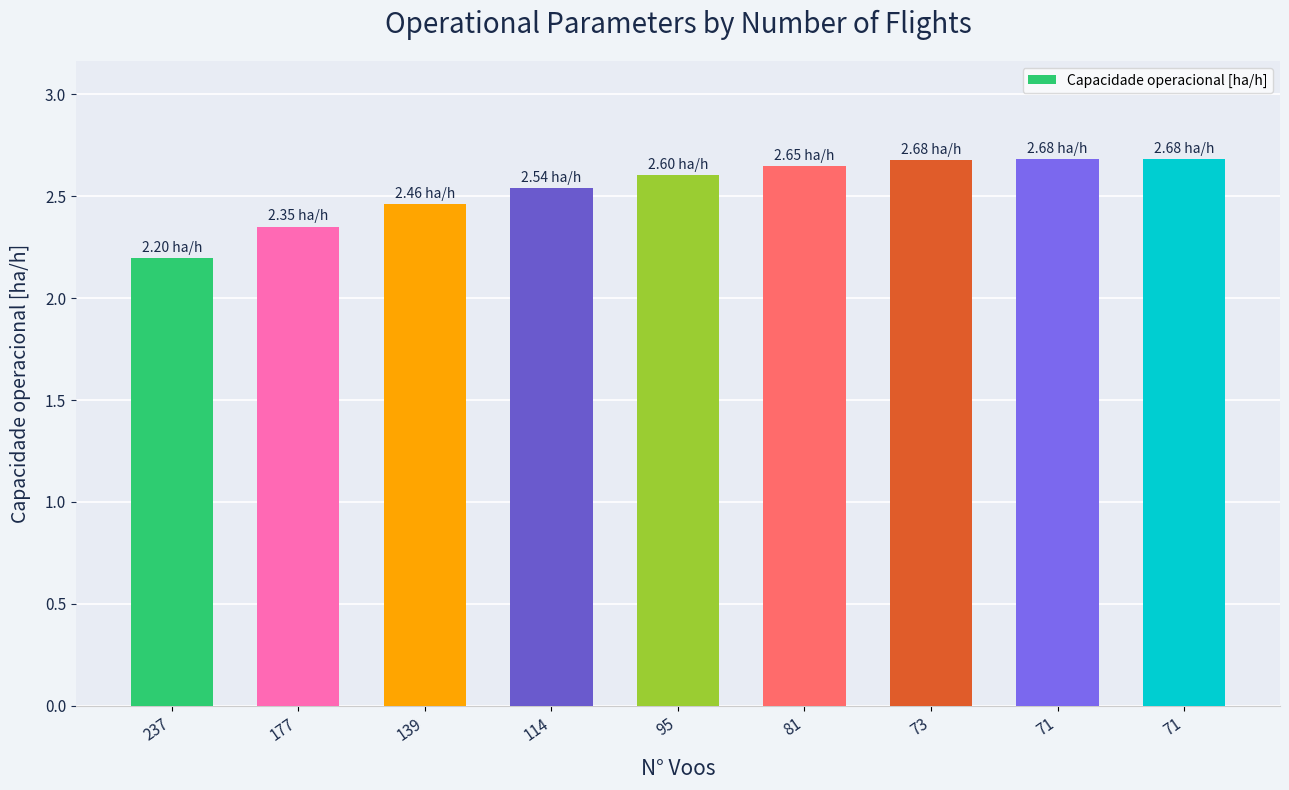

The chart shows a value of 2.6 at 81. True or false?

True